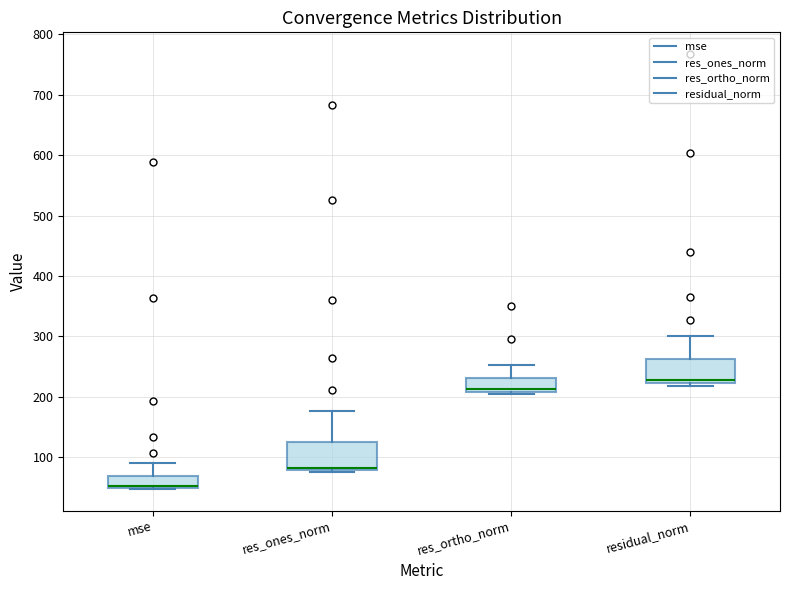

Reading left to right, read every box against the y-axis: the position of its median line, the range the box covers, and the ends of its whiskers. The values are not printed on the chart, so give them approximately, as read against the axis.

mse: median 50 (drawn on the box's lower edge), box 50 to 70, whiskers 50 to 90
res_ones_norm: median 80 (drawn on the box's lower edge), box 80 to 130, whiskers 80 (just below the box's lower edge) to 180
res_ortho_norm: median 210 (just above the box's lower edge), box 210 to 230, whiskers 200 to 250
residual_norm: median 230, box 220 to 260, whiskers 220 (just below the box's lower edge) to 300